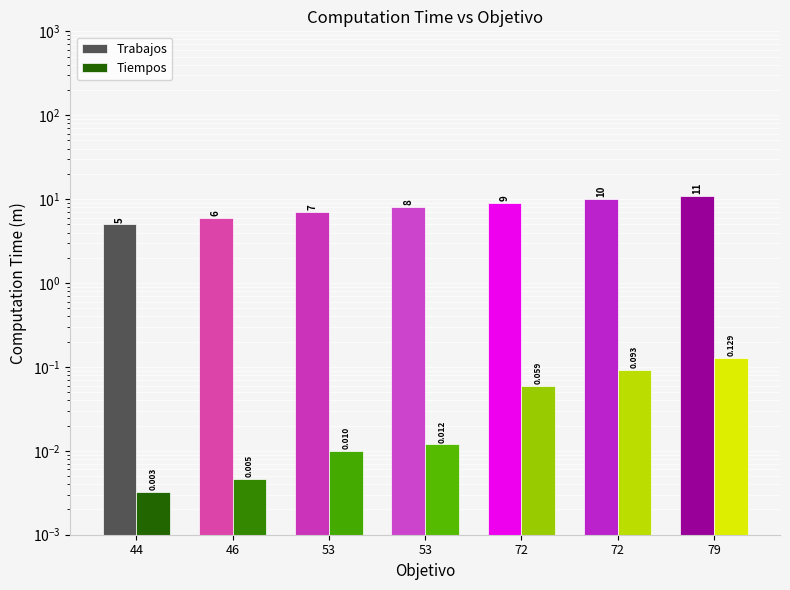

What is the difference between the maximum and minimum values in the Tiempos series?

0.1